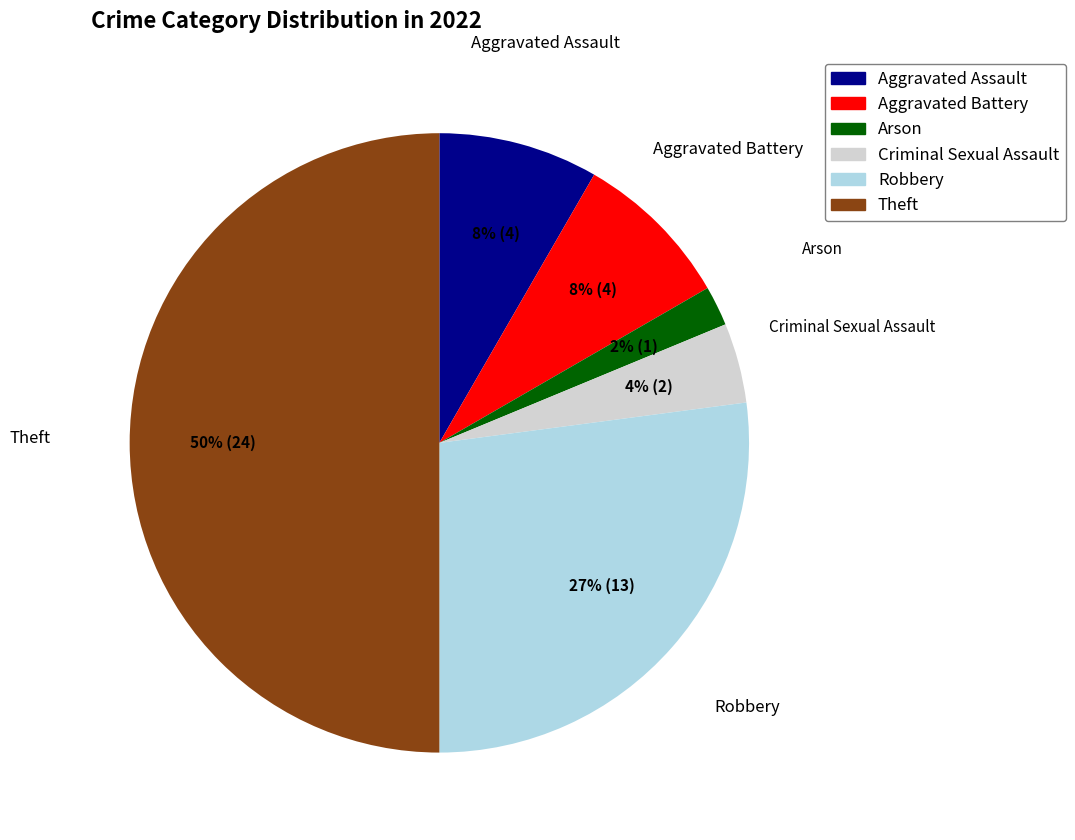

Which slice is the smallest?

Arson